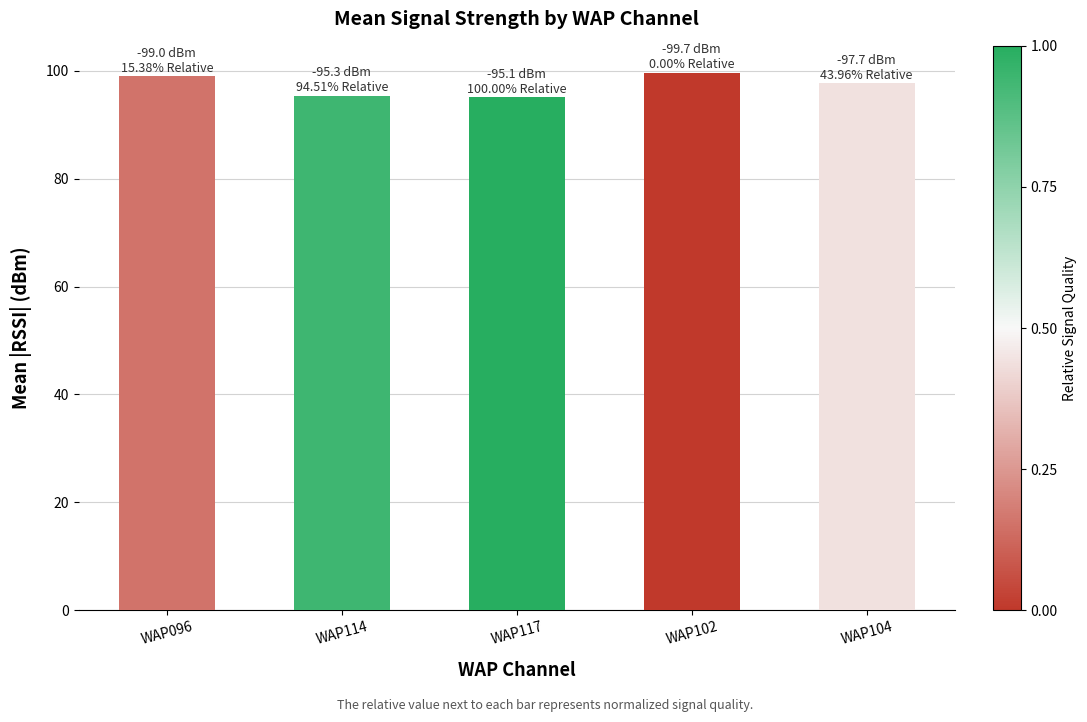

Which has a higher value, WAP117 or WAP102?

WAP102